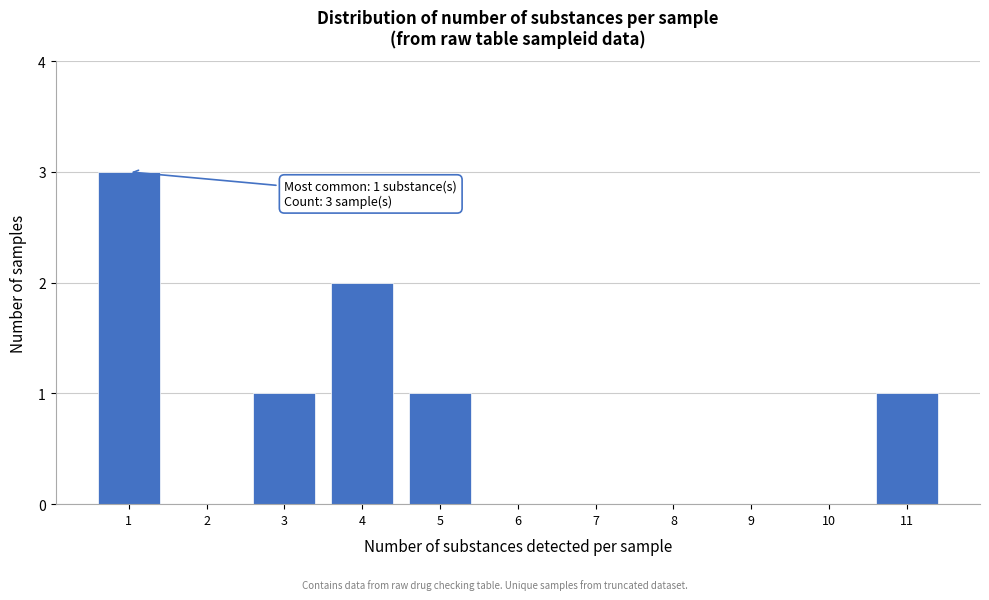

Reading left to right, what are all the values shown in this chart?

1=3	2=0	3=1	4=2	5=1	6=0	7=0	8=0	9=0	10=0	11=1